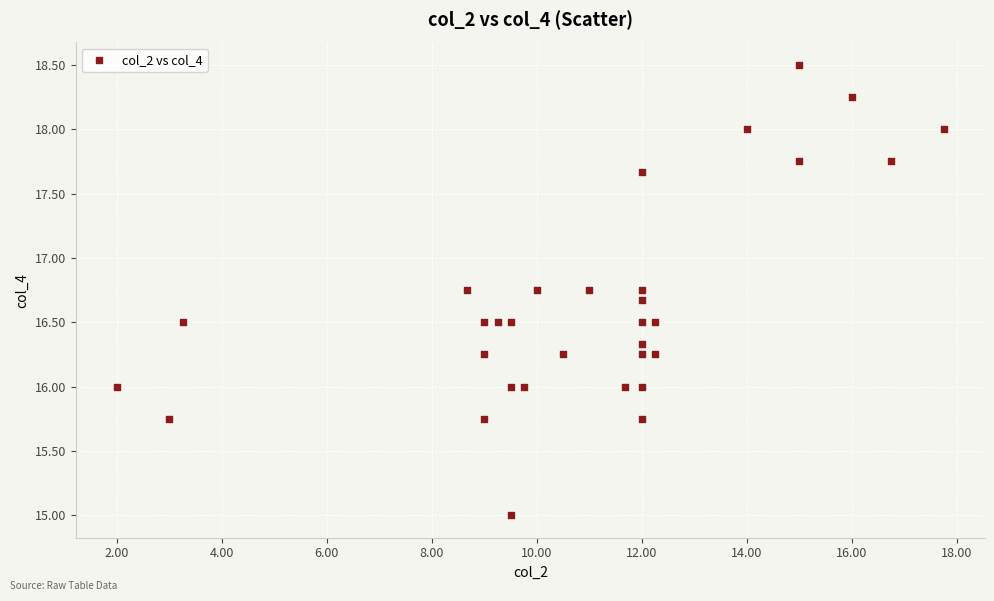

What is the range of Y values (max minus min)?

3.5